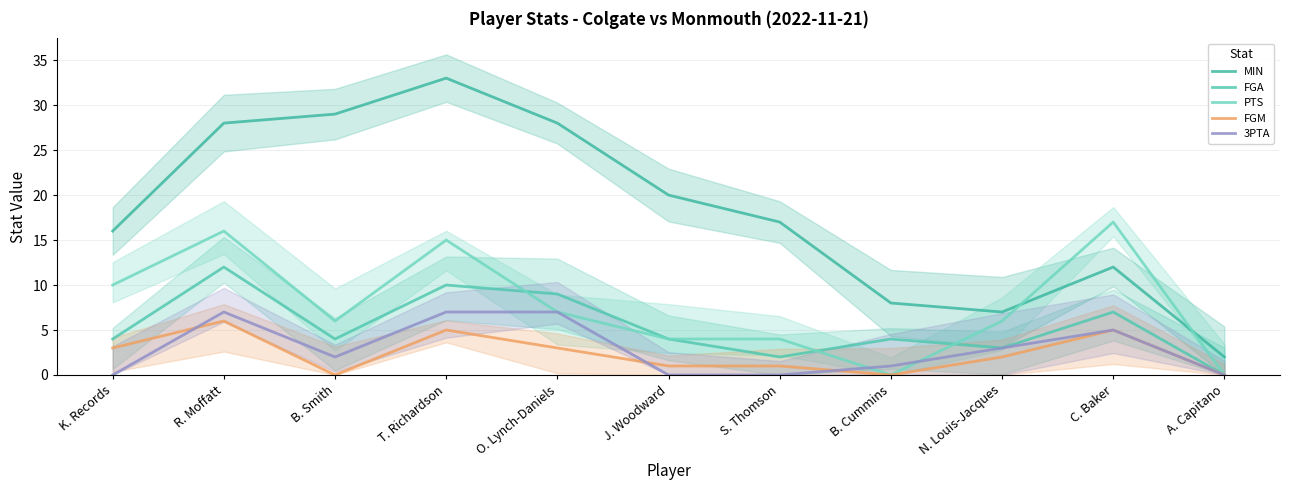

The FGA series shows 3 at K. Records. True or false?

False